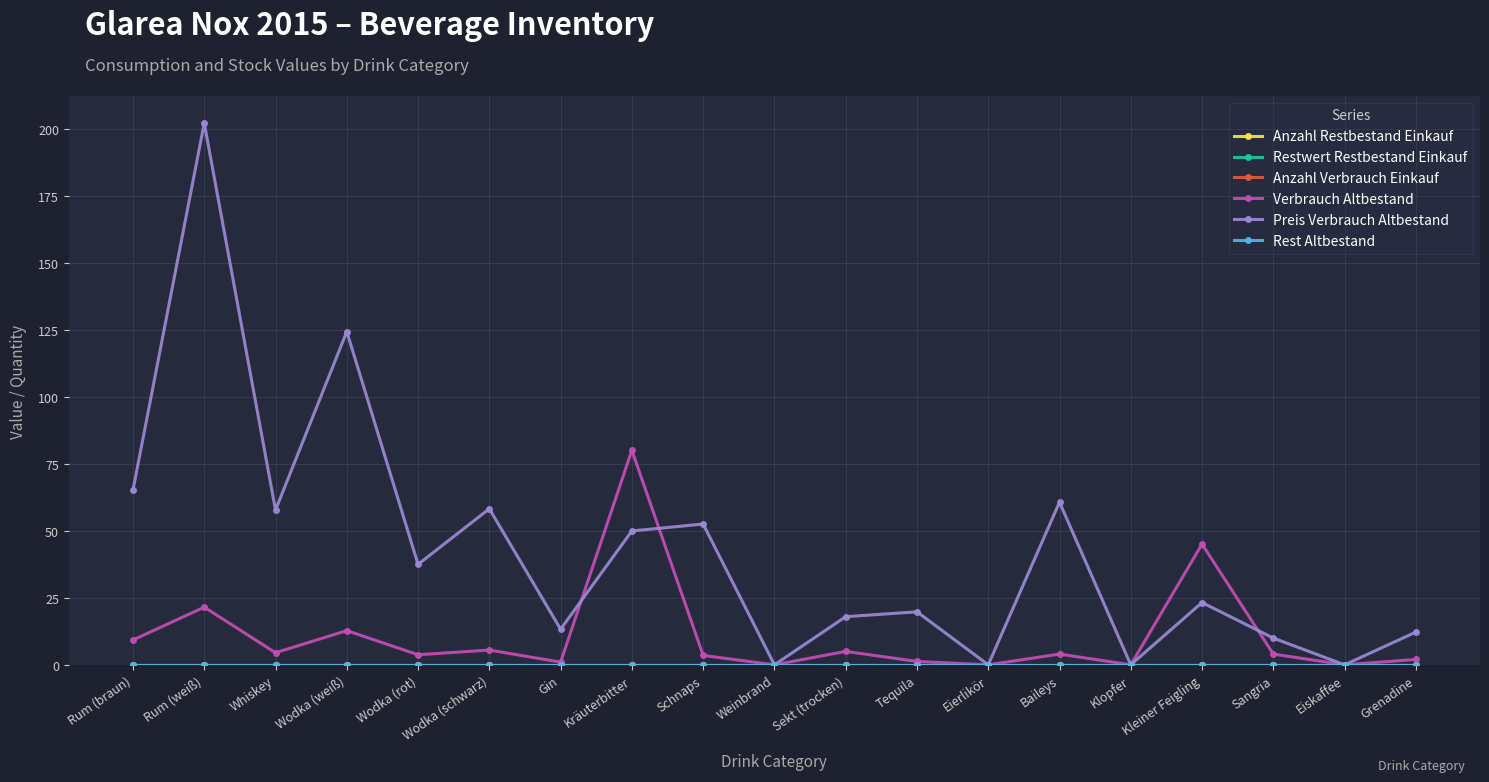

What position from the right is Sekt (trocken)?

9